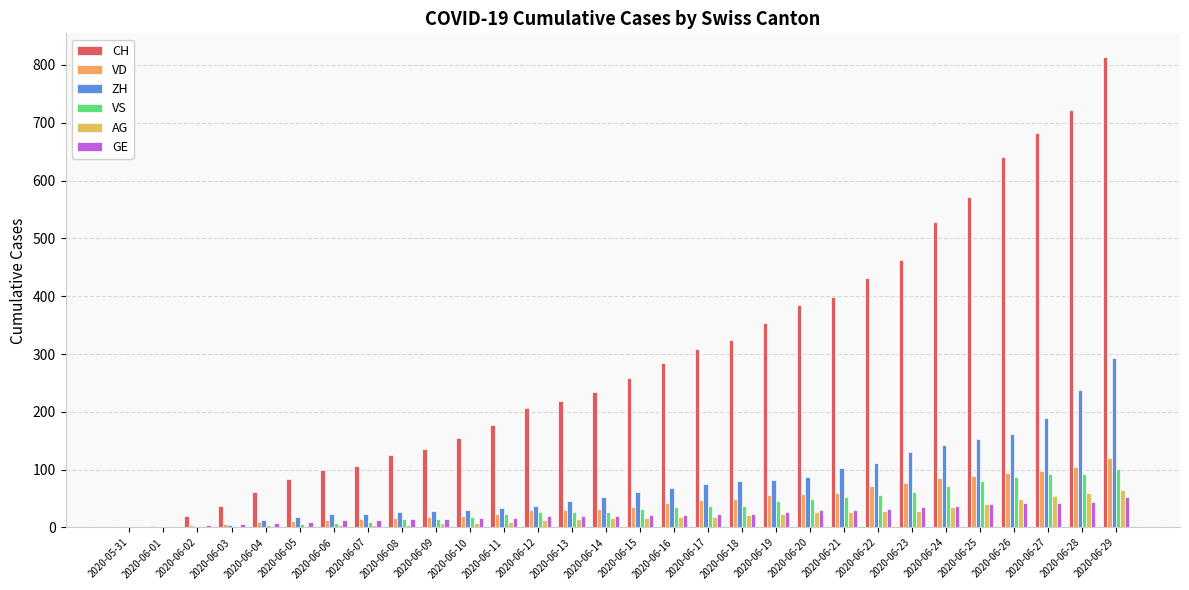

What are all the series names shown in the legend?

CH, VD, ZH, VS, AG, GE